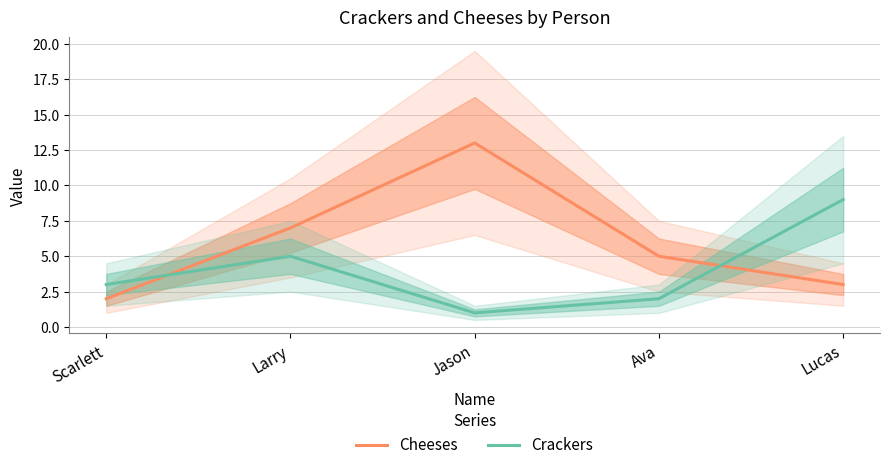

Which series changed the most between Scarlett and Jason?

Cheeses